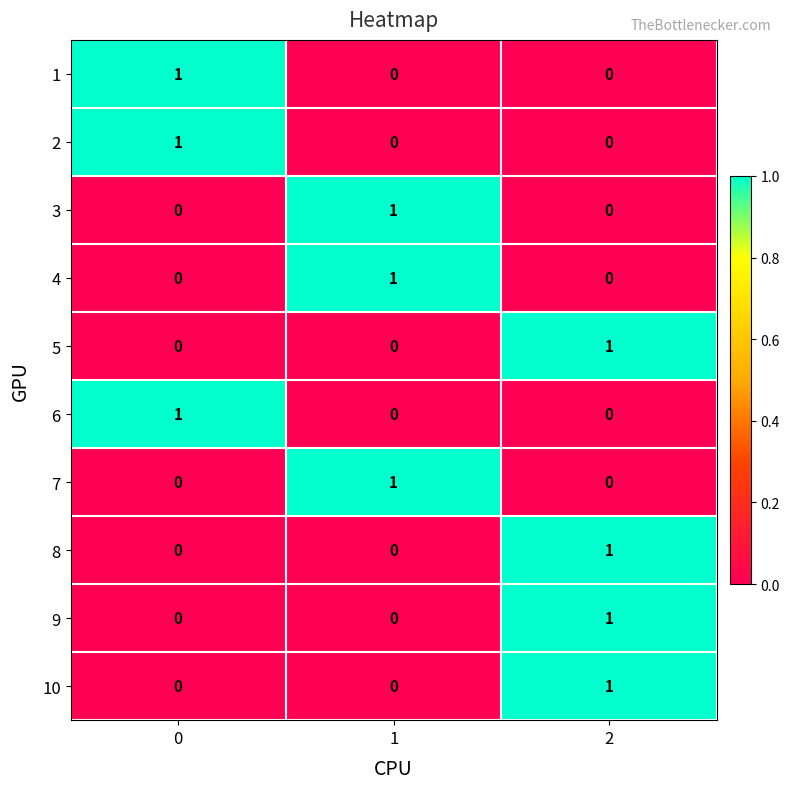

How many data points in 1 are above 0?

1